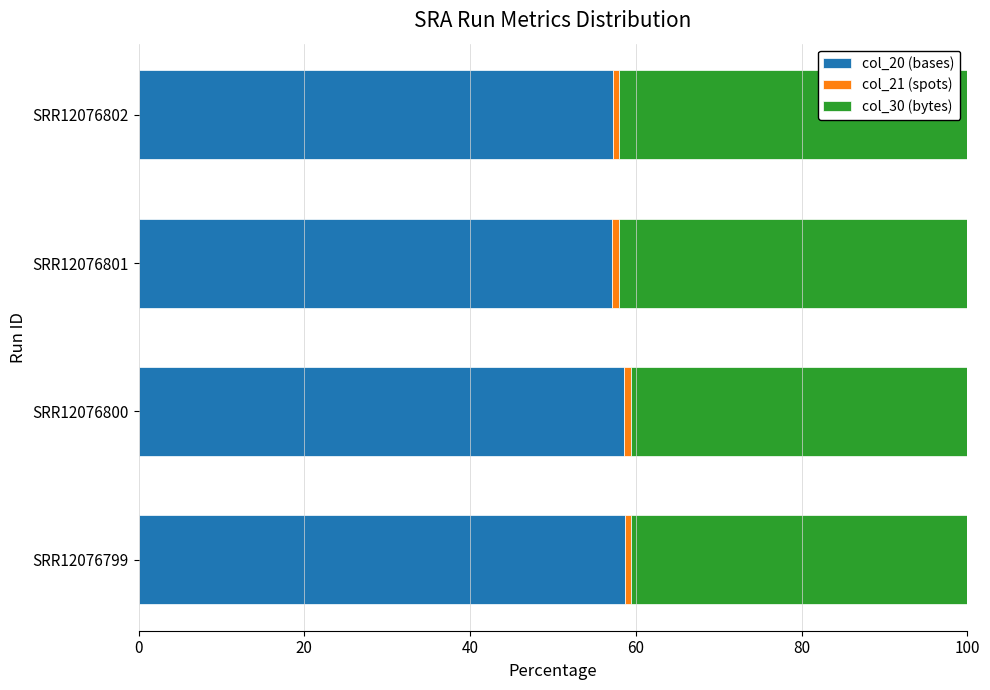

What is the sum of all col_20 (bases) values?

231.7